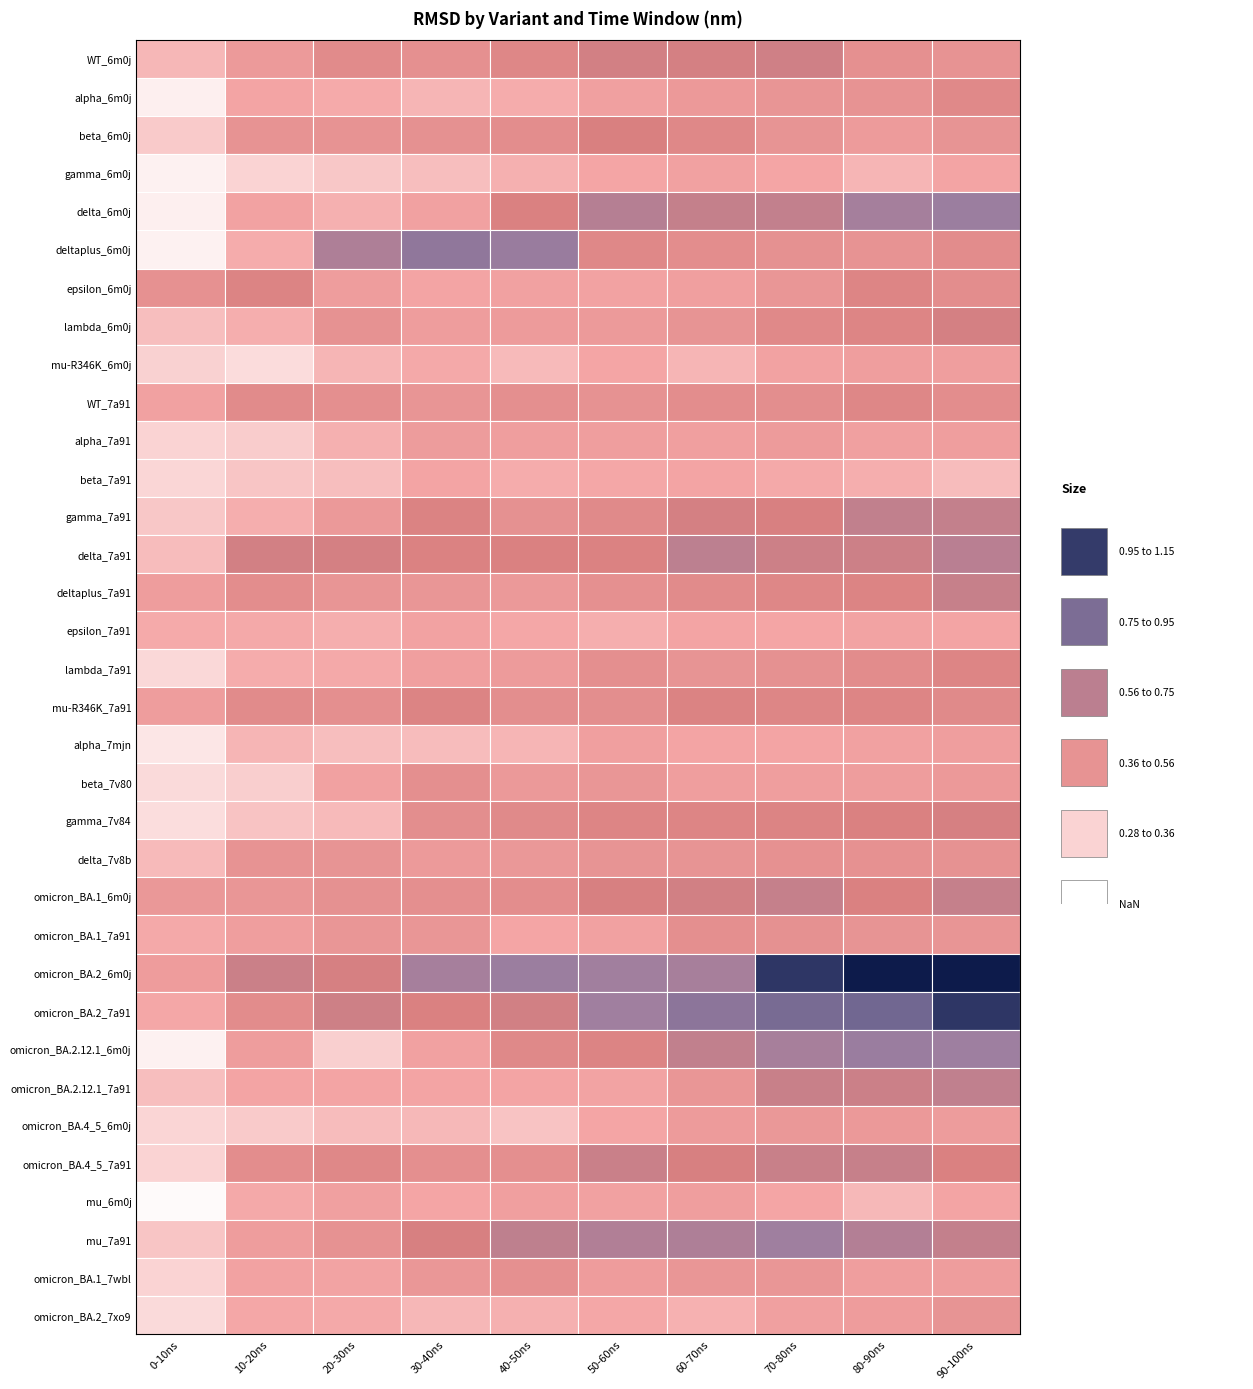

Between epsilon_6m0j and delta_6m0j, which is larger?

epsilon_6m0j